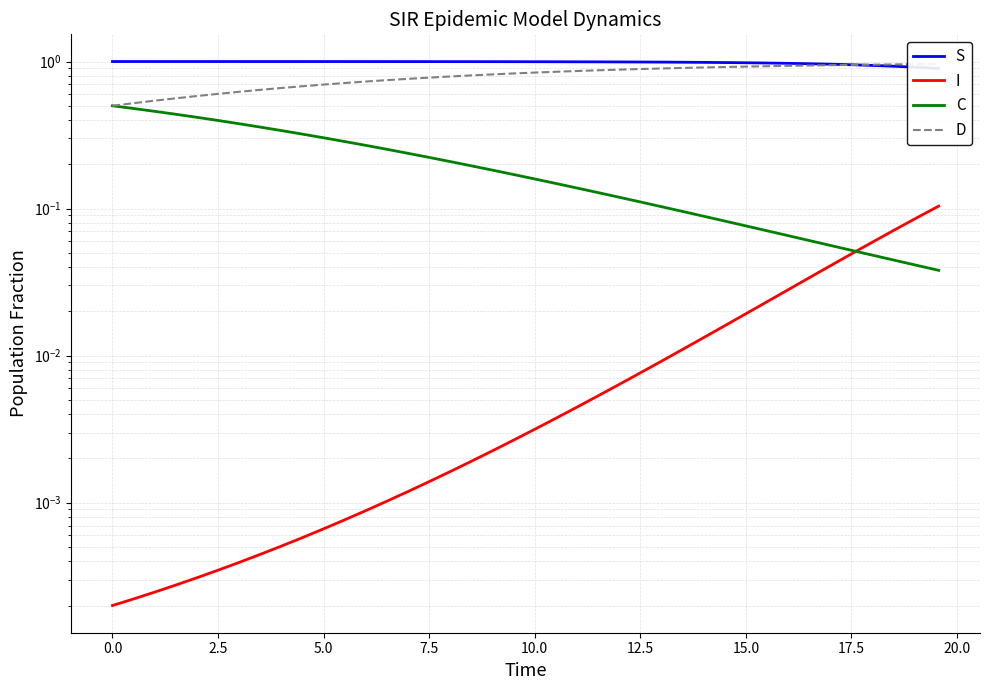

The value of C at 28 is 0.1. True or false?

False